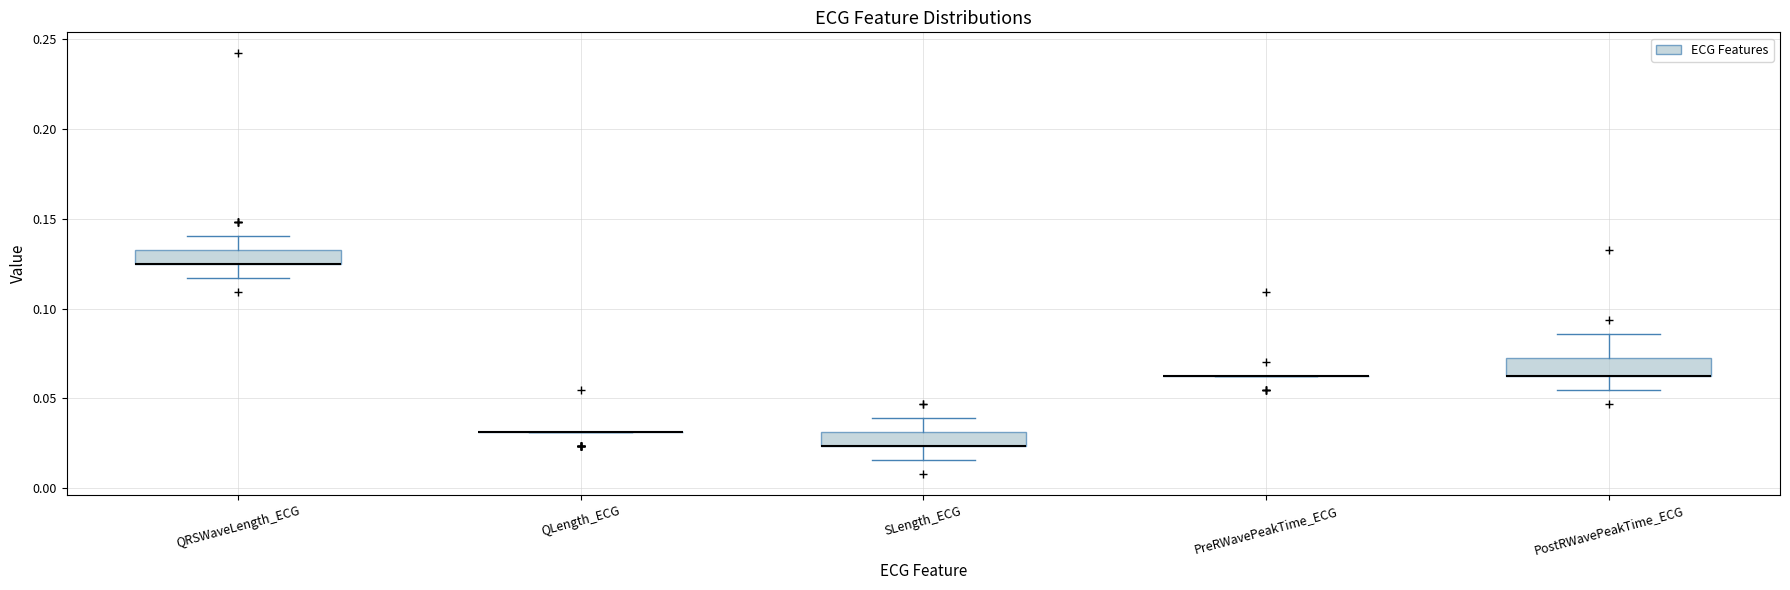

Where does the lower whisker of the box for PostRWavePeakTime_ECG end on the y-axis? The values are not printed on the chart, so give them approximately, as read against the axis.

0.055